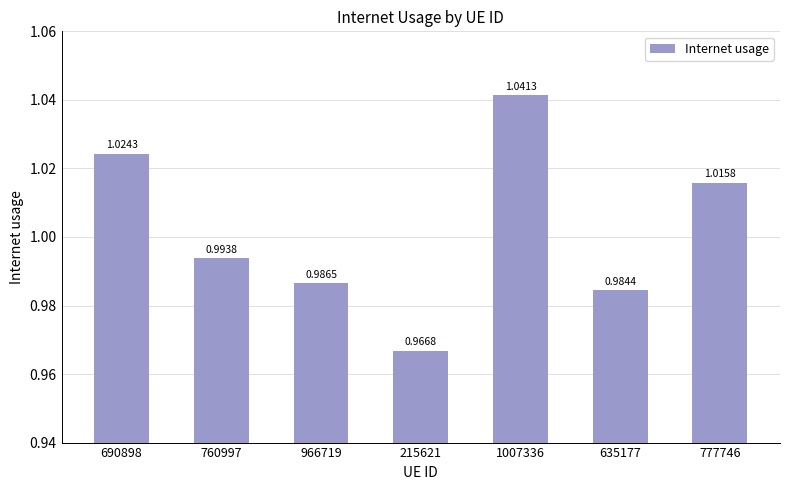

Which category has the lowest value across all series?

215621